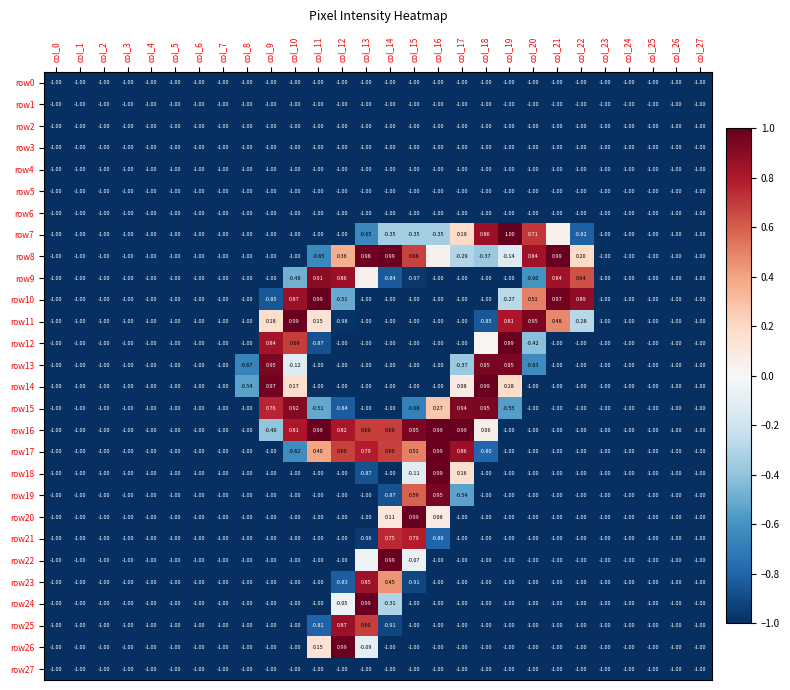

The value of row25 at col_27 is -1.0. True or false?

True